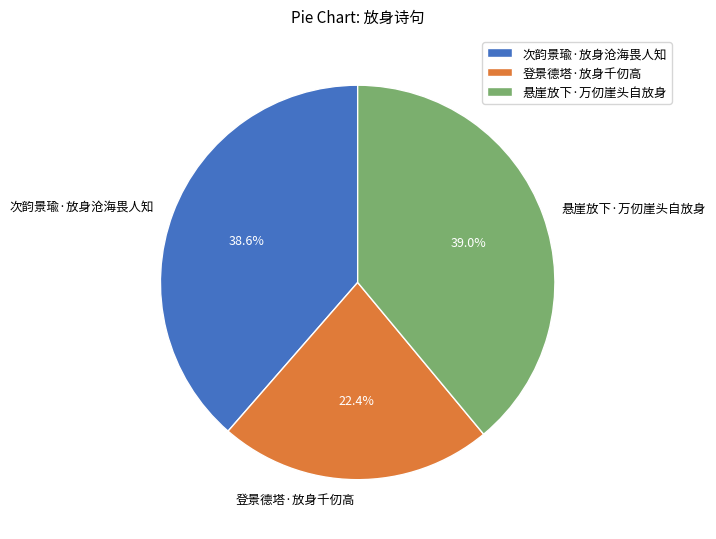

Is it true that 次韵景瑜·放身沧海畏人知 is 49% of the pie?

False